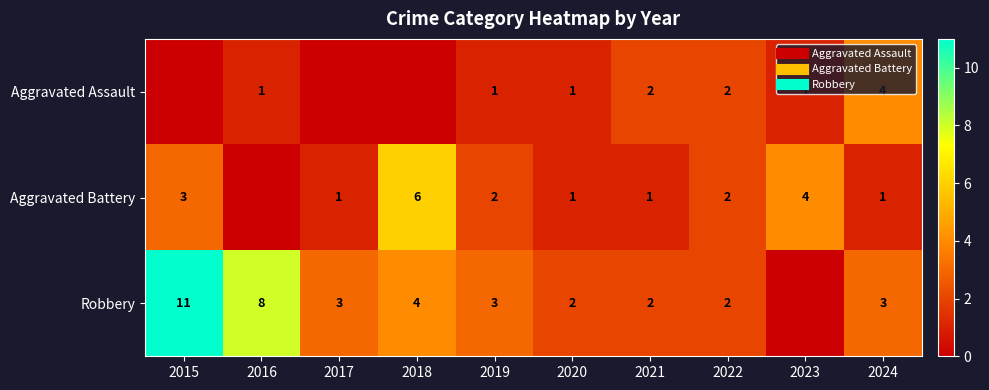

List the series in order of their peak value, highest first.

Robbery, Aggravated Battery, Aggravated Assault